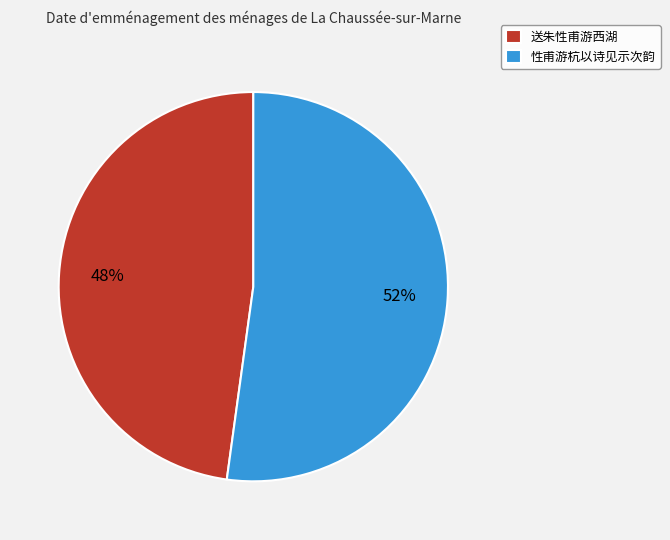

To the nearest percent, what is the average slice percentage?

50%